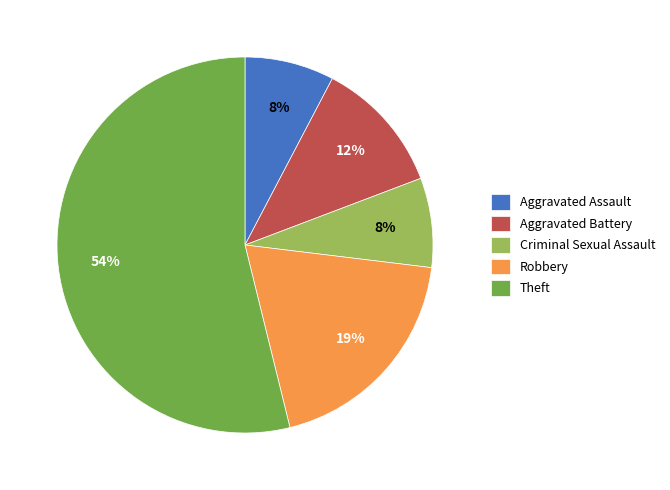

To the nearest percent, what percentage of the pie is Aggravated Assault?

8%